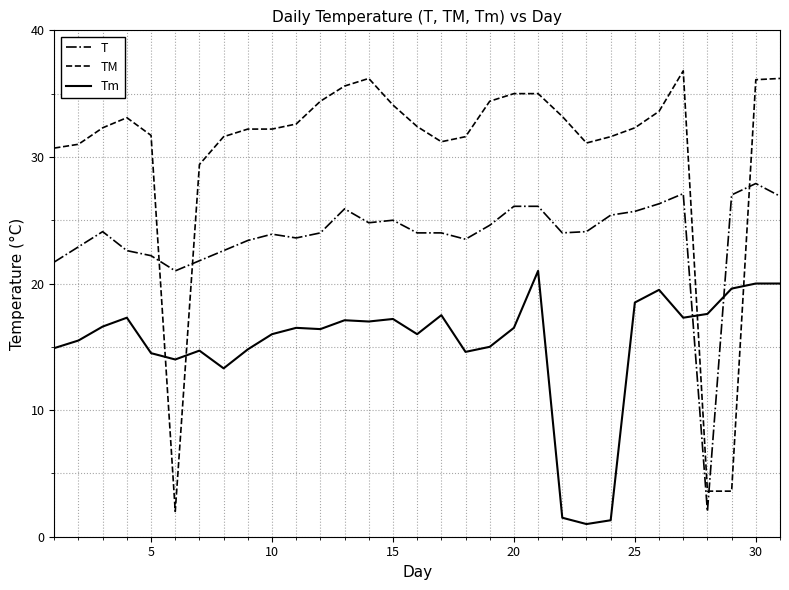

Which series has the largest range (max minus min)?

TM